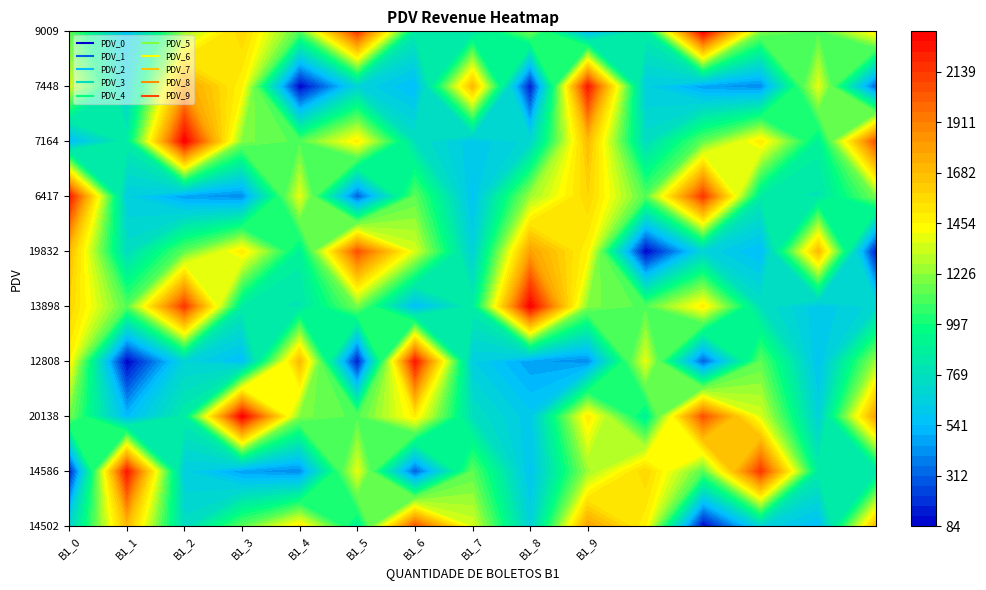

The PDV_9 series shows 845.4 at 6417. True or false?

True